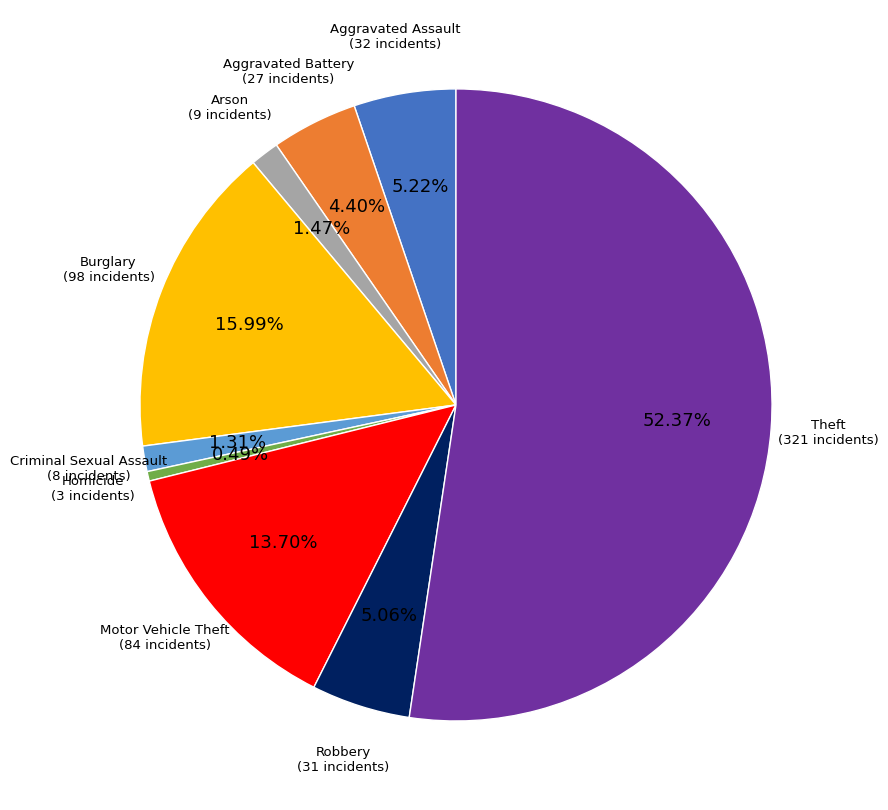

How many segments does this pie chart have?

9